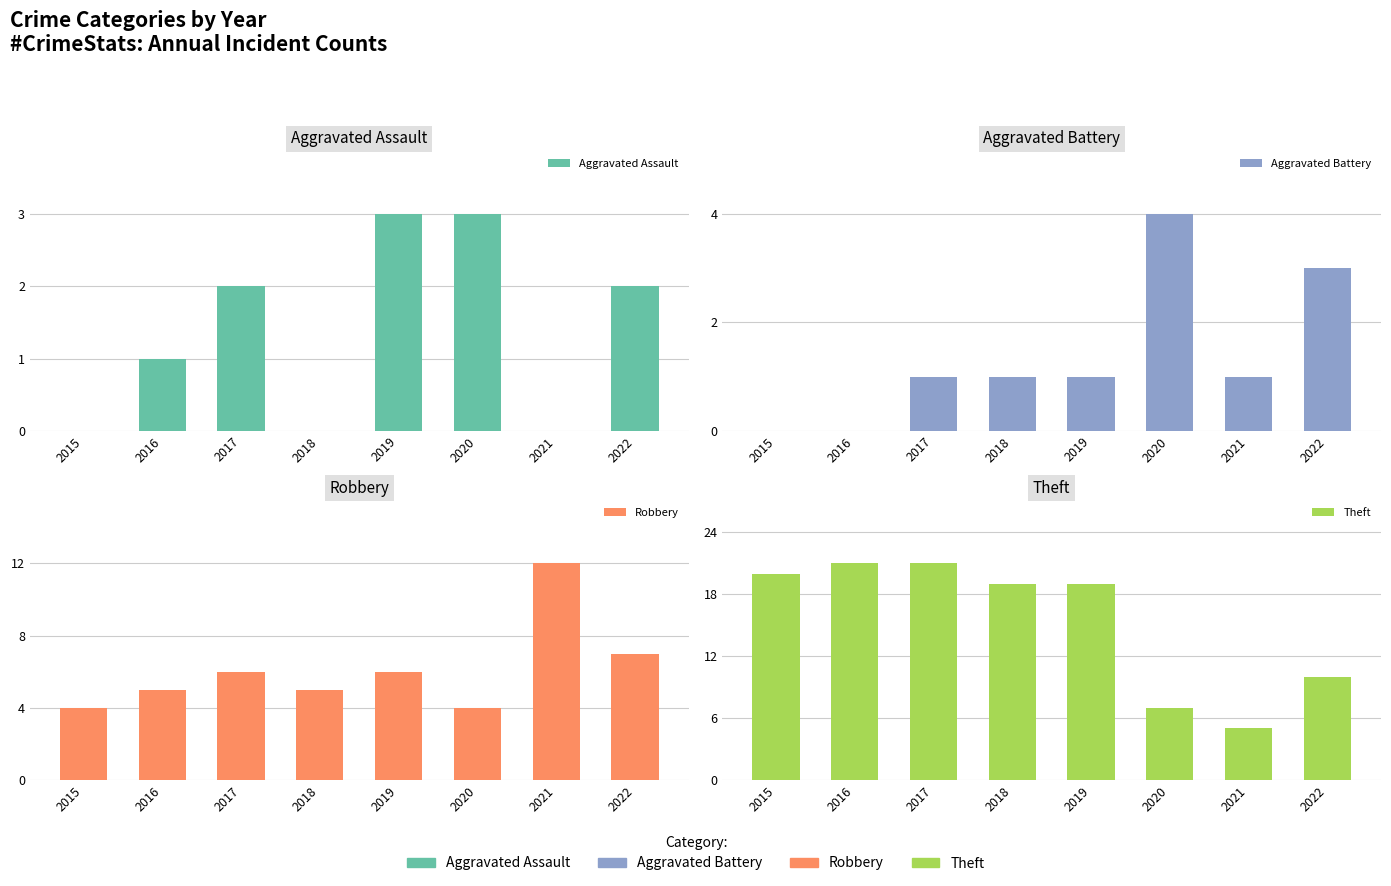

The value of Aggravated Battery at 2017 is 2. True or false?

False